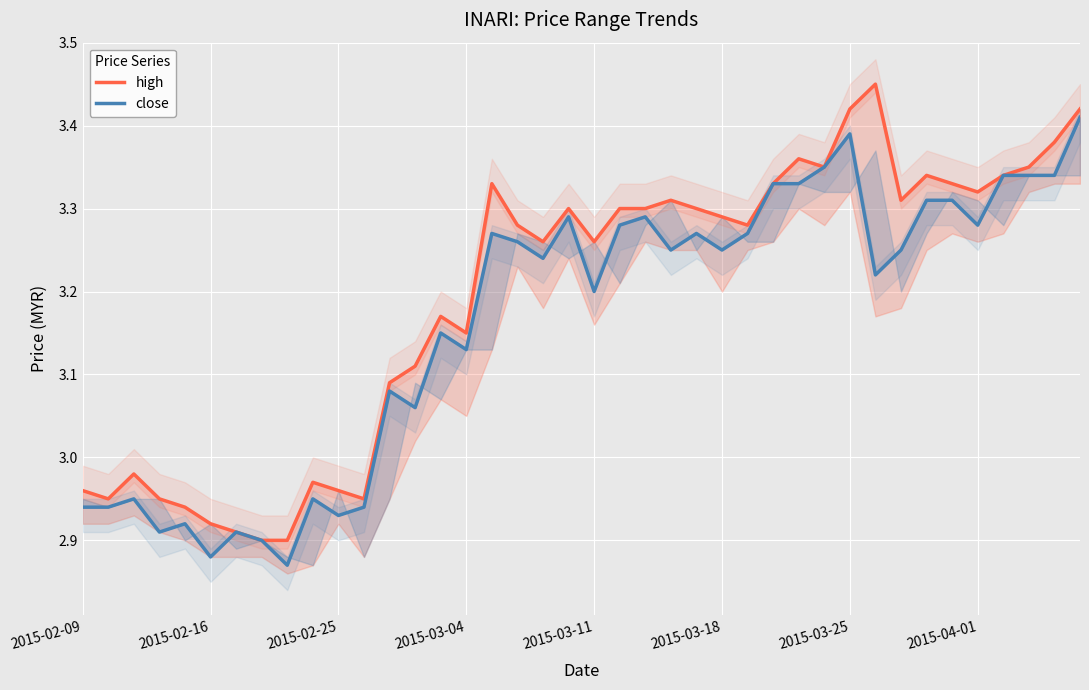

True or false: close and high cross at least once.

False